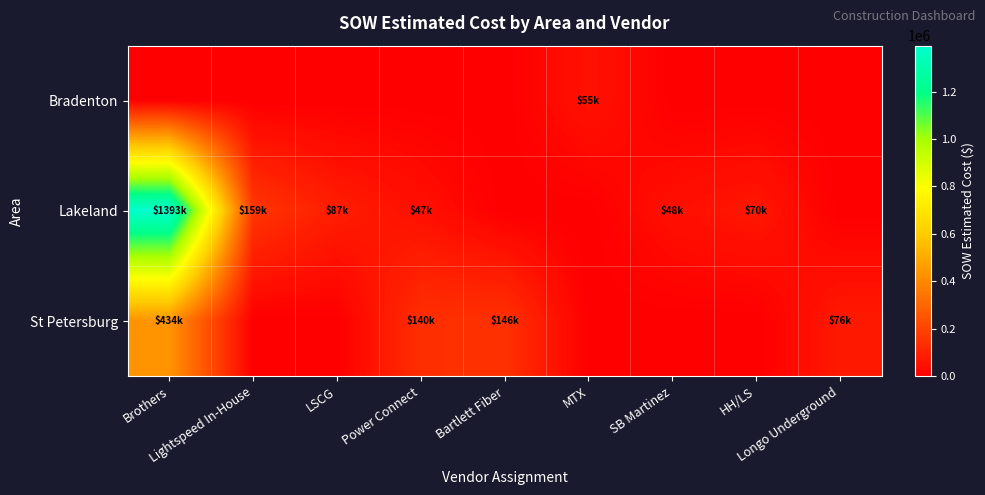

What is the maximum value shown in the chart?

1393258.8